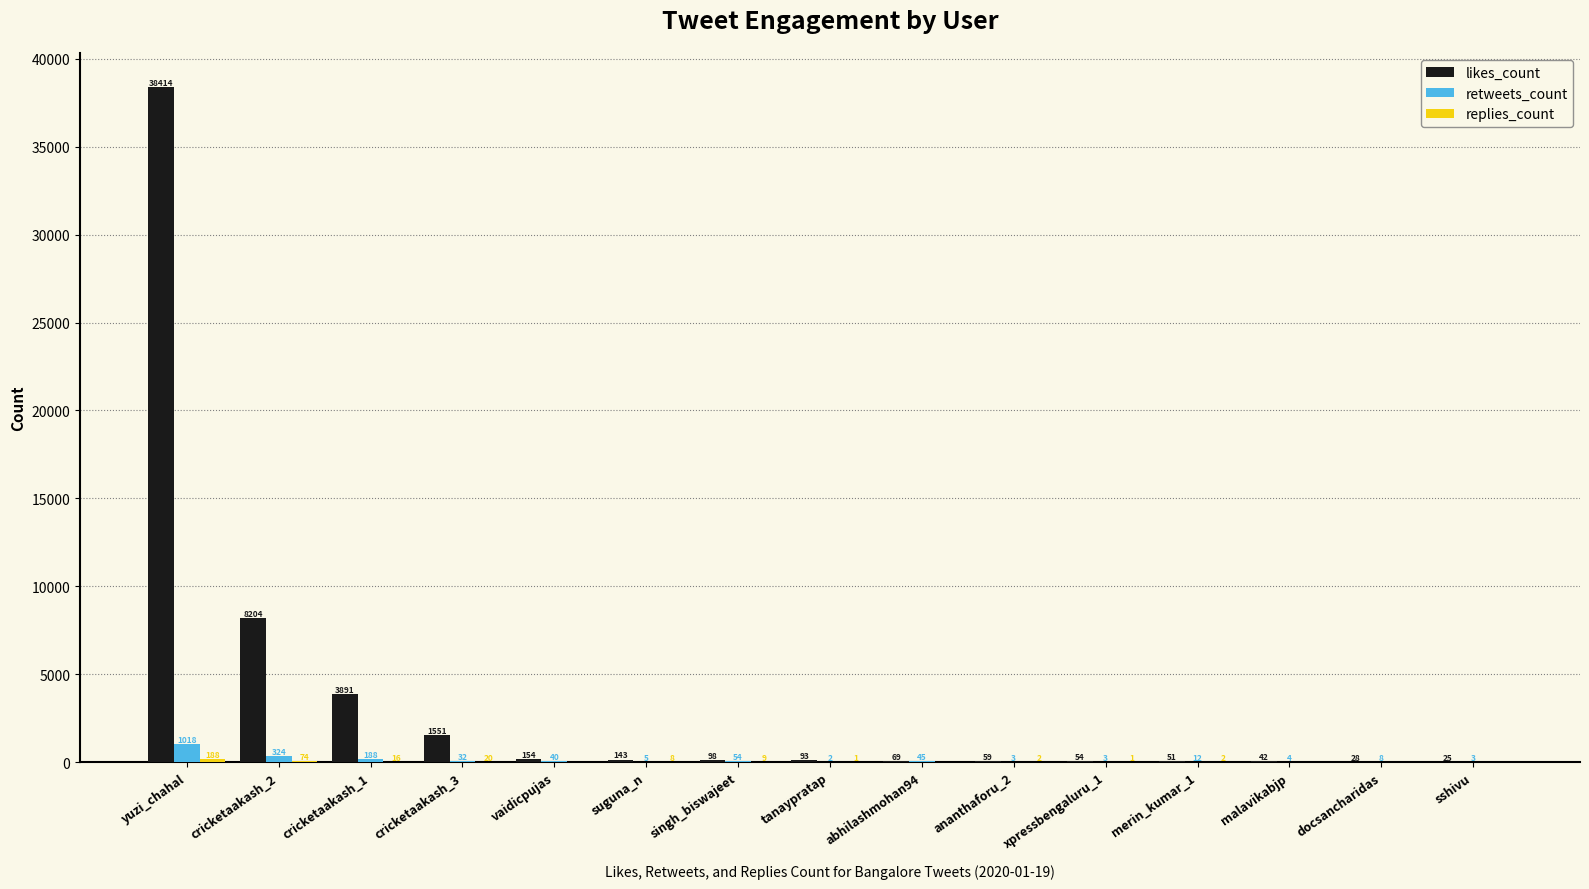

True or false: retweets_count has a value of 3 at ananthaforu_2.

True